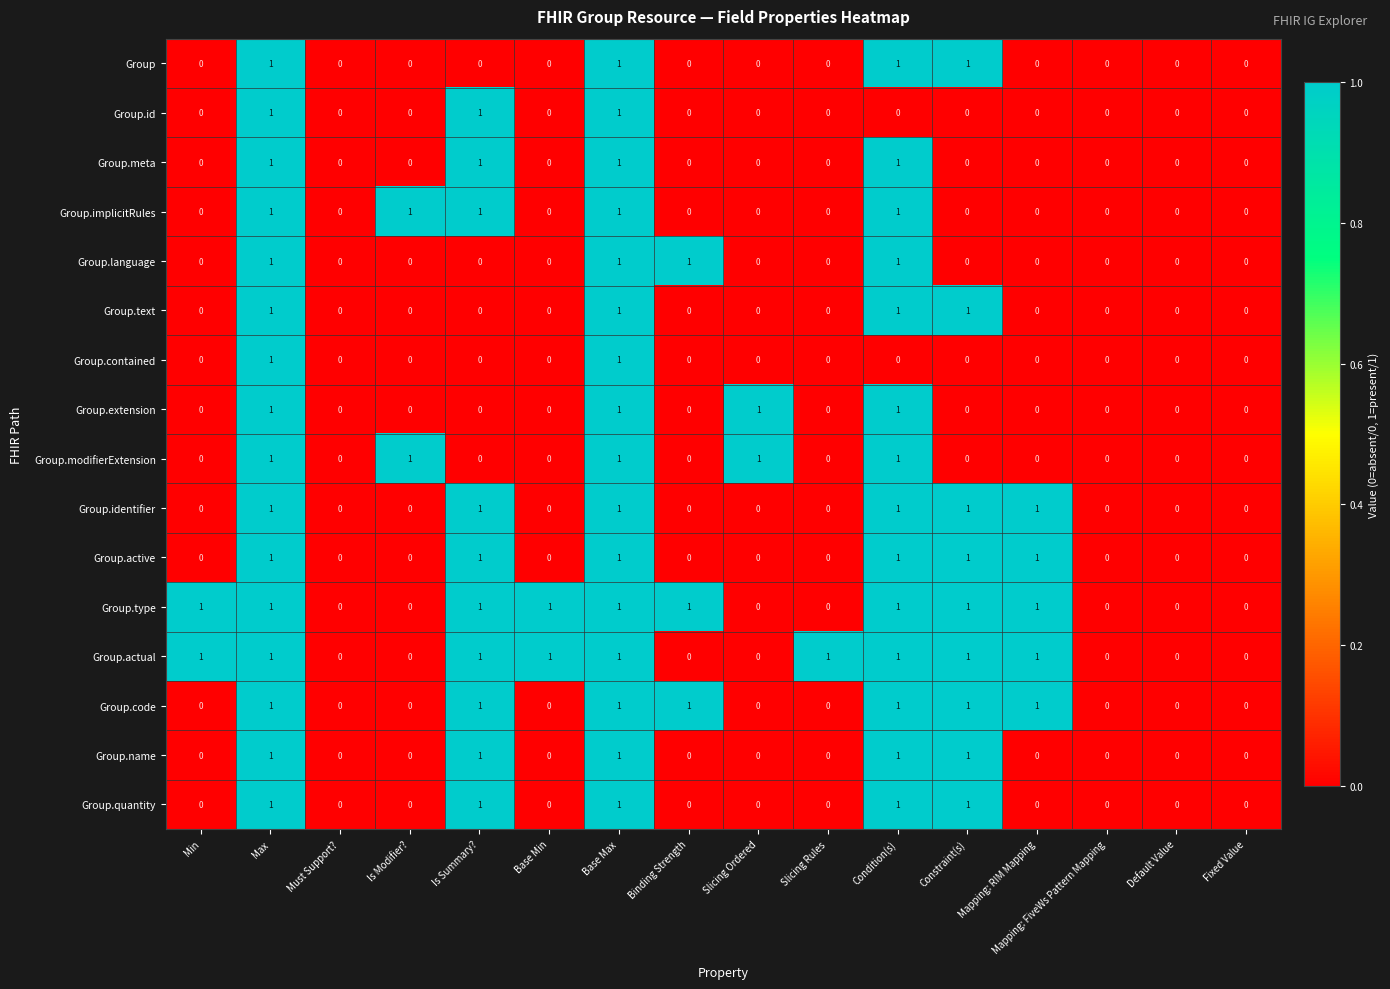

What is the total value across all series at Constraint(s)?

9